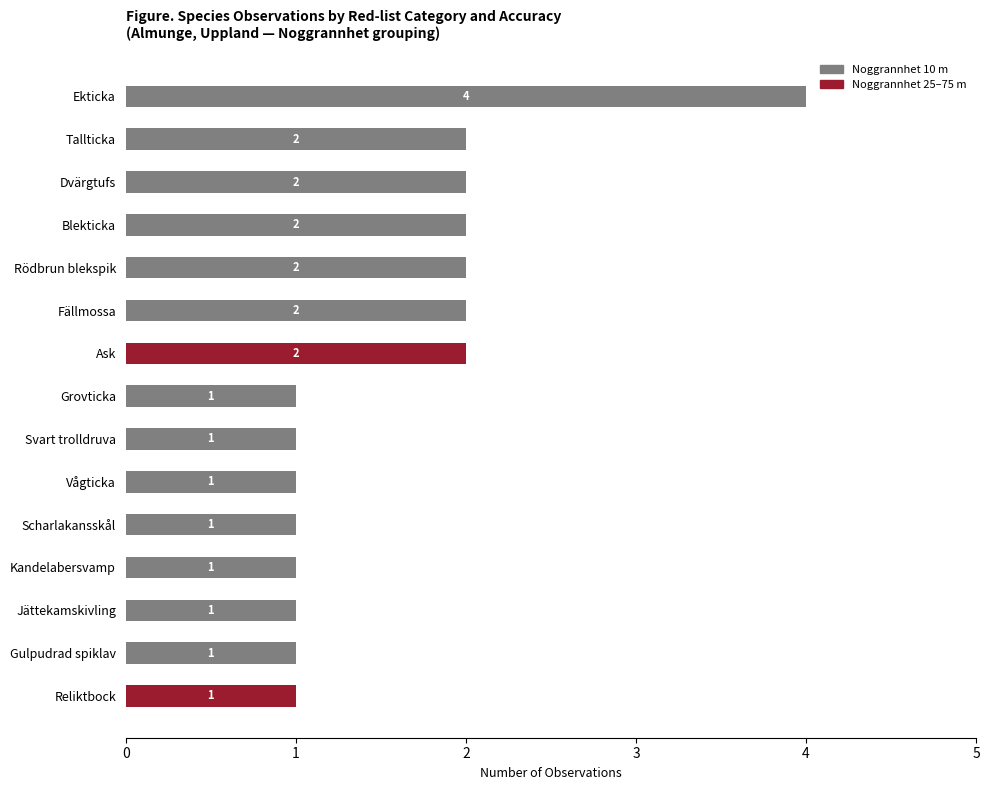

Is it true that Noggrannhet 10 m equals 1 at Blekticka?

False